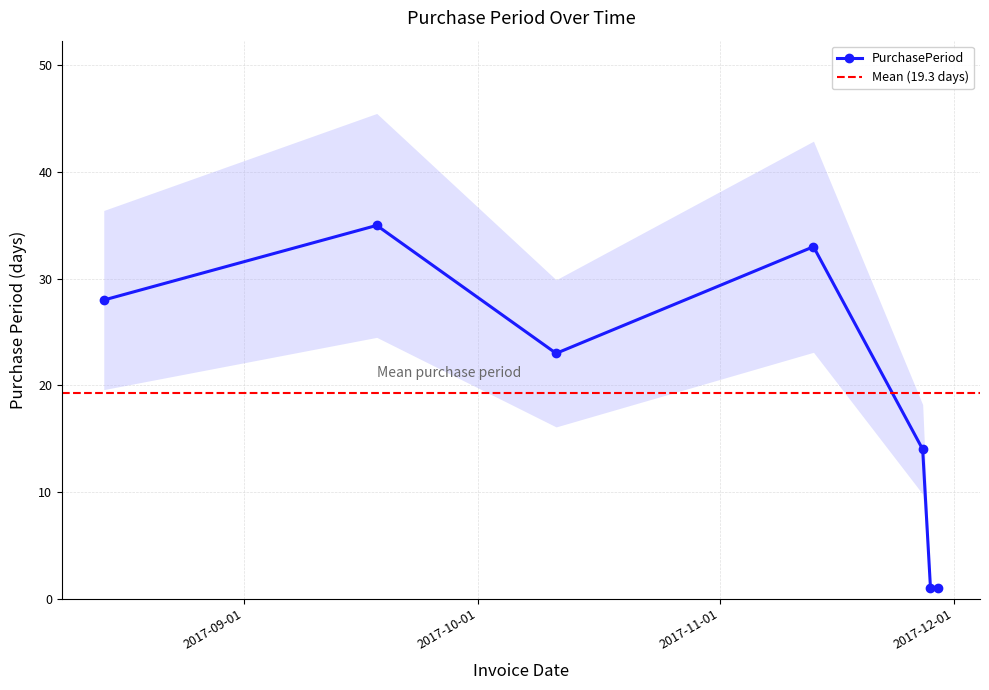

What is the sum of all values?

135